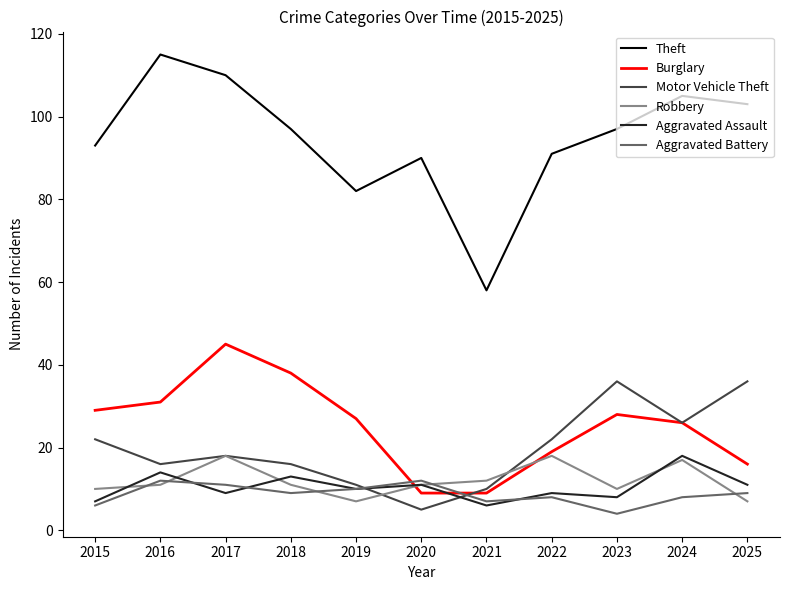

Where is the first local minimum for Theft?

2019